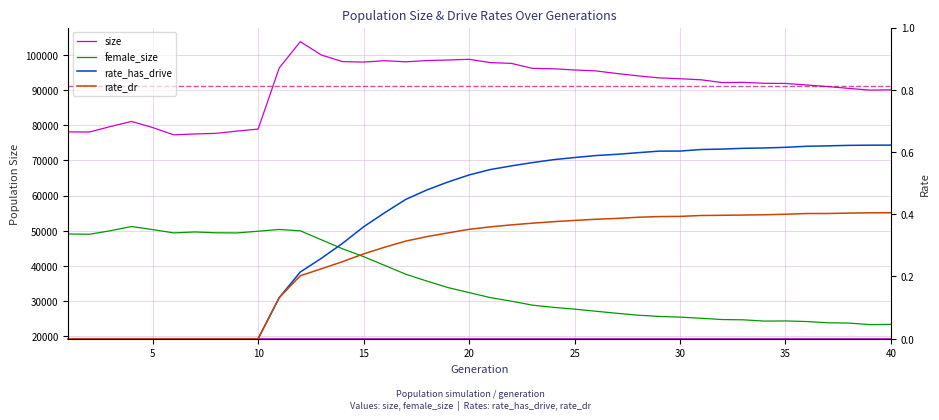

What is the difference between the maximum and minimum values in the female_size series?

27906.0